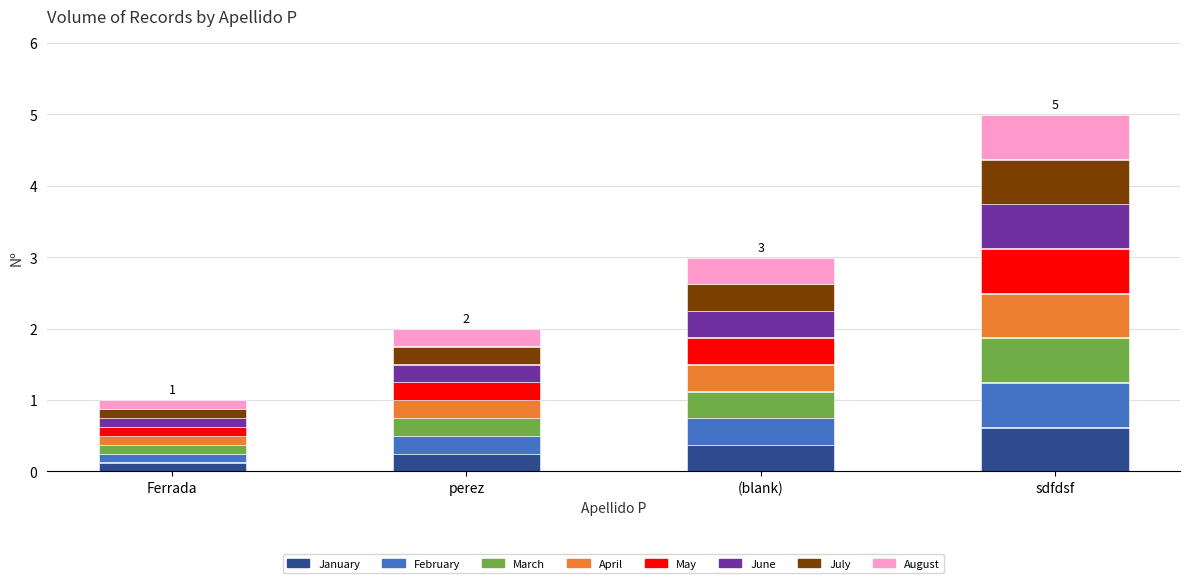

What position from the left is (blank)?

3